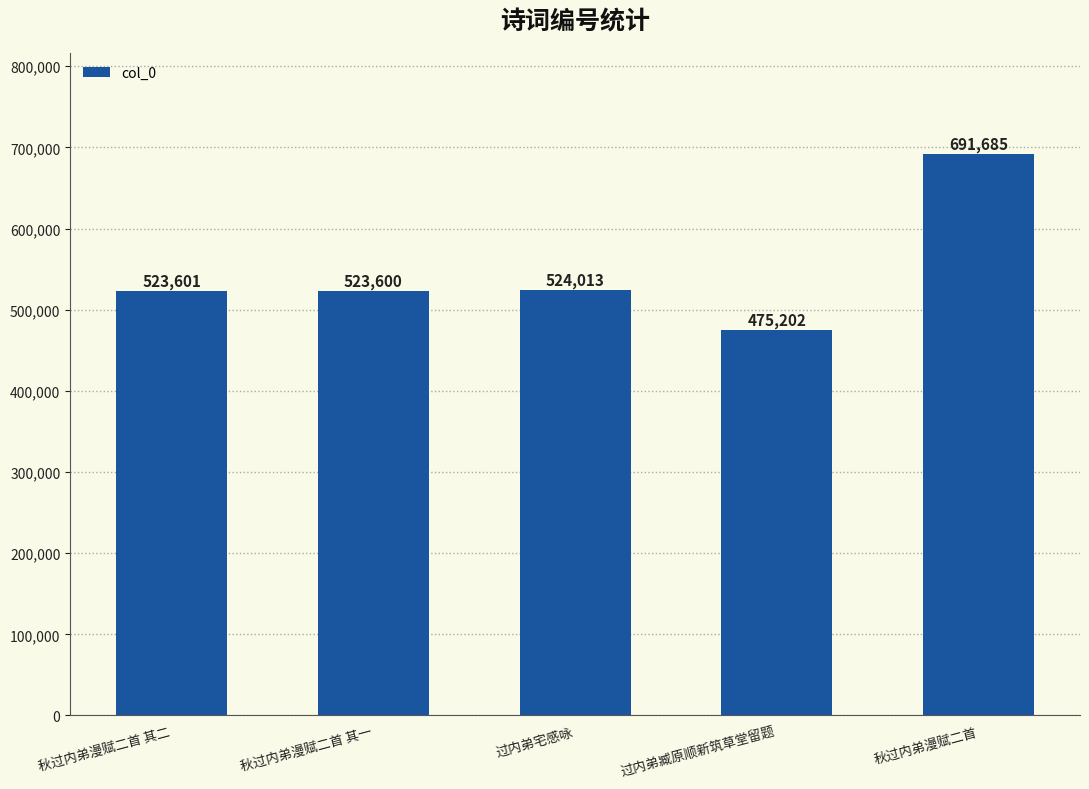

What is the difference between the values at 秋过内弟漫赋二首 and 过内弟宅感咏?

167672